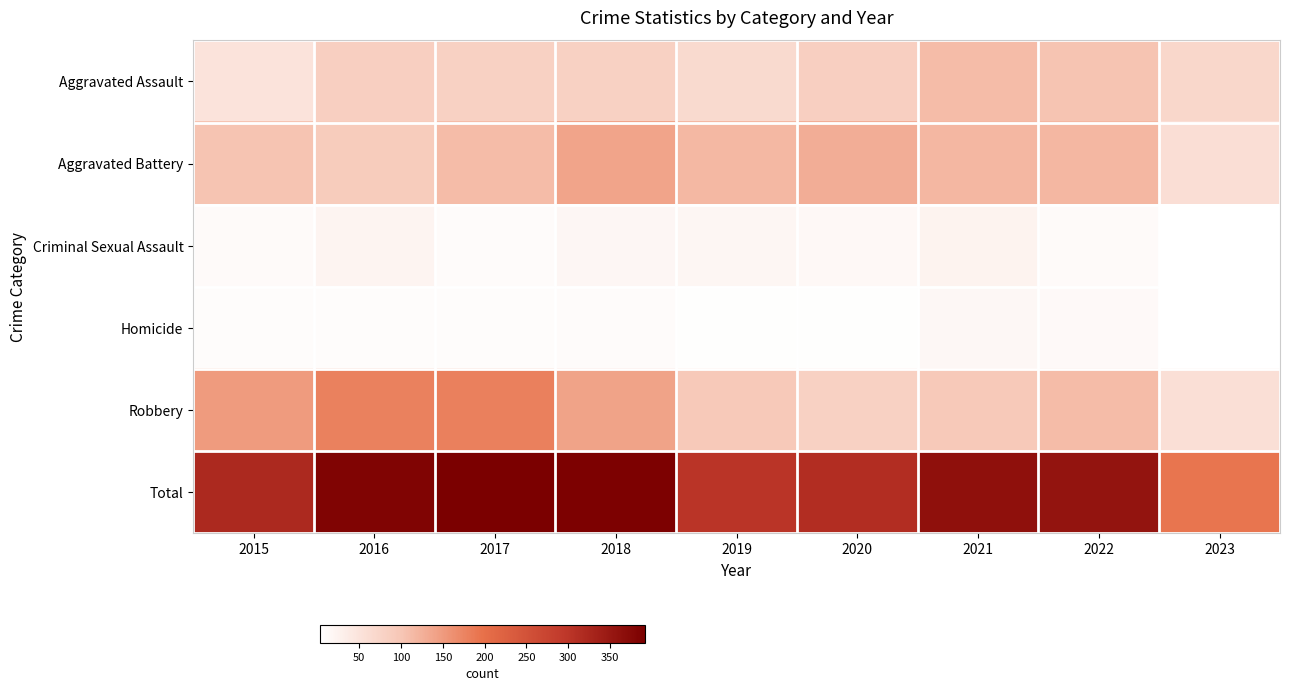

At which category does the chart reach its minimum across all series?

2023